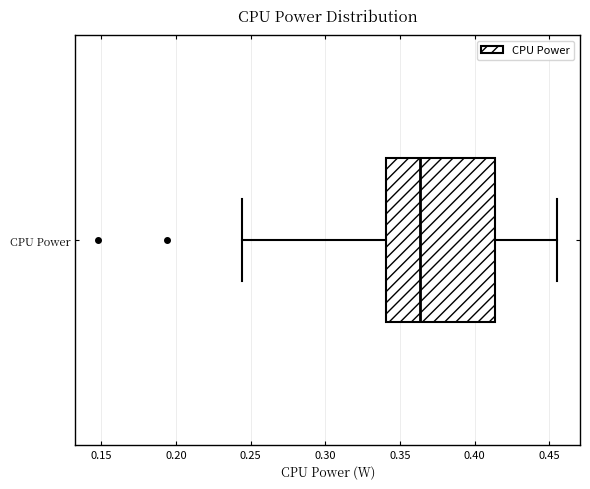

Transcribe this box plot: give where the median line is, the range the box spans, and where the two whiskers end, as read against the x-axis. The values are not printed on the chart, so give them approximately, as read against the axis.

median 0.365, box 0.340 to 0.415, whiskers 0.245 to 0.455